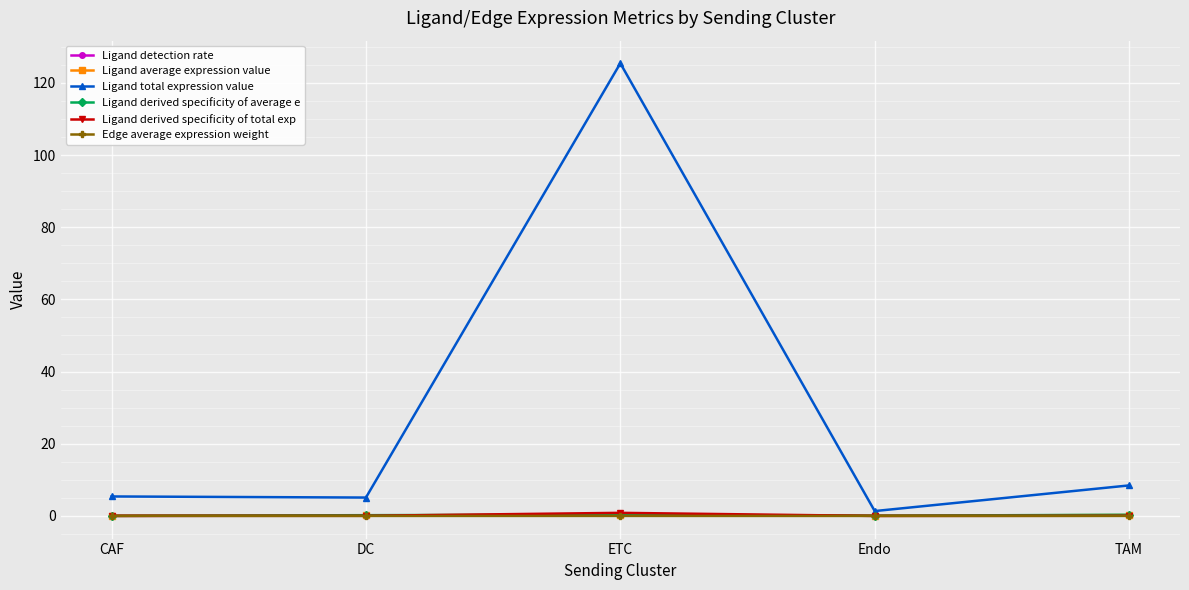

What is the difference between the highest and lowest values at TAM?

8.5